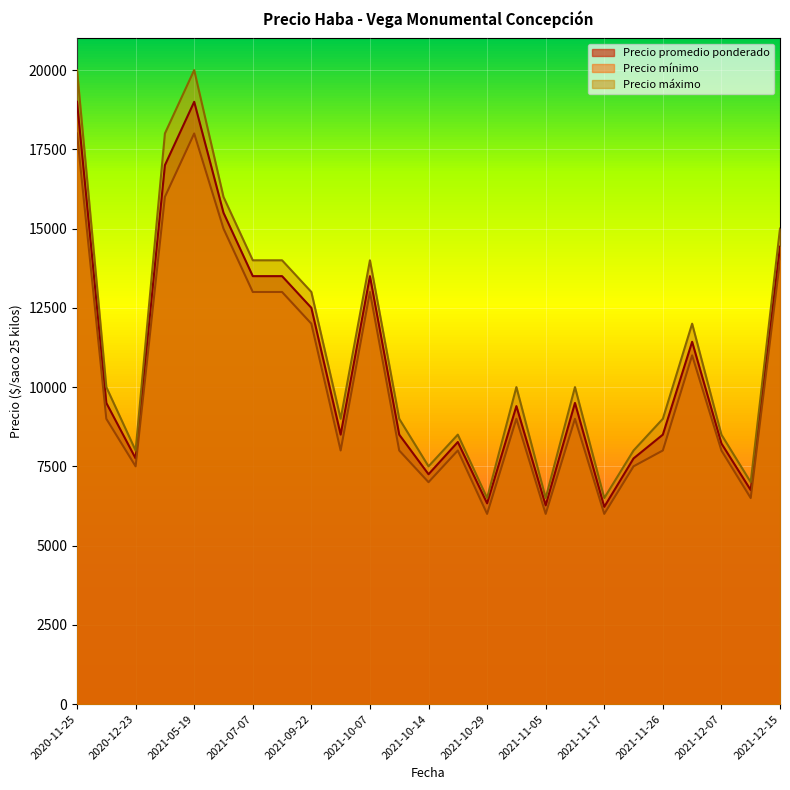

What is the maximum value for Precio máximo?

20000